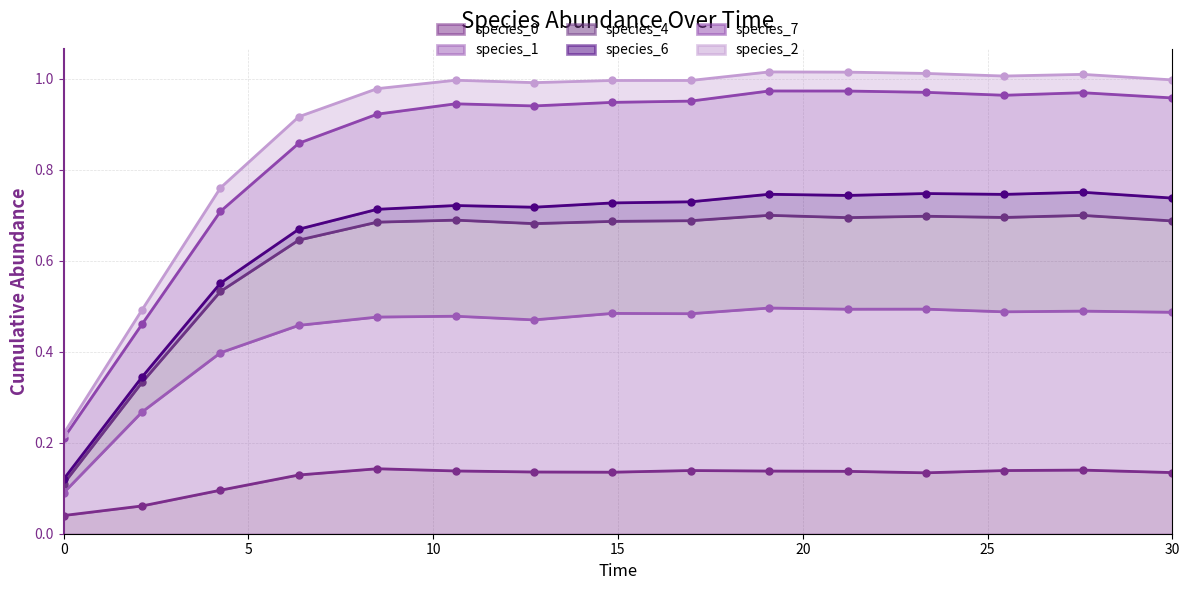

Which category has the highest value in the species_1 series?

19.09090909090909